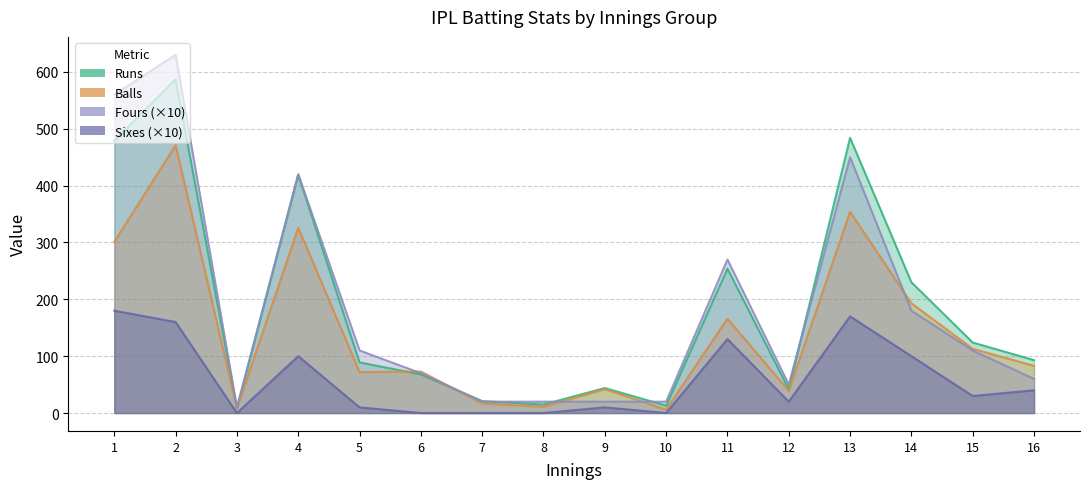

At which category is the sum across all series the highest?

2